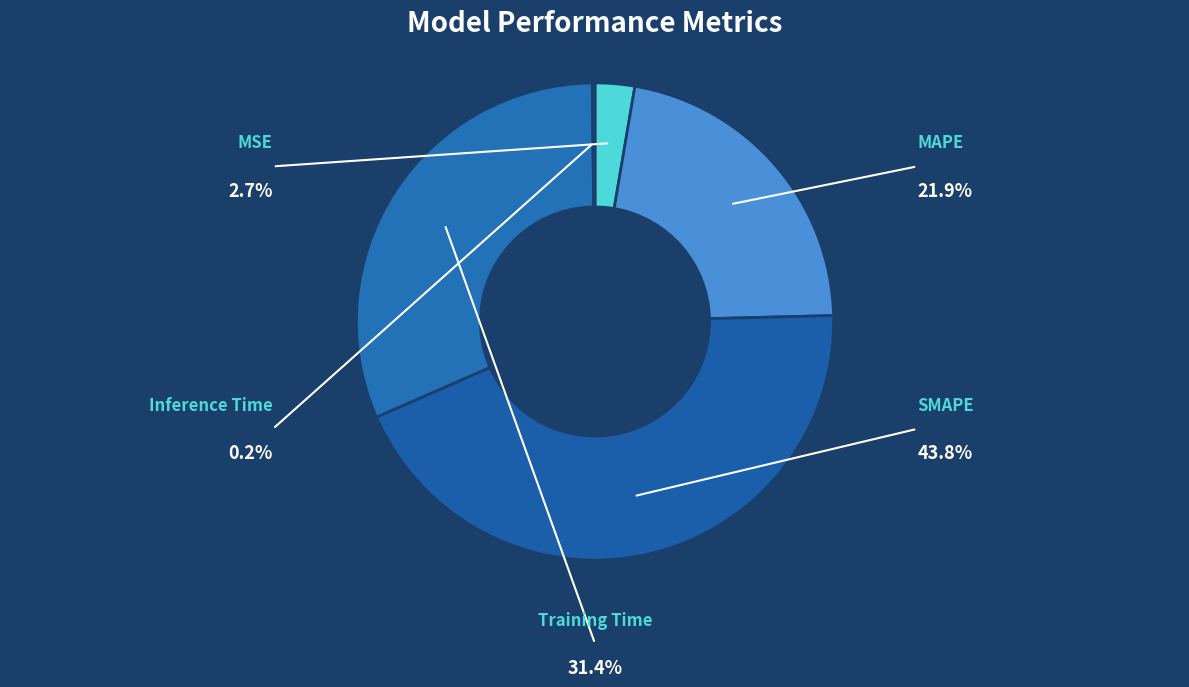

To the nearest percent, what is the difference between the MAPE and SMAPE slice percentages?

22%